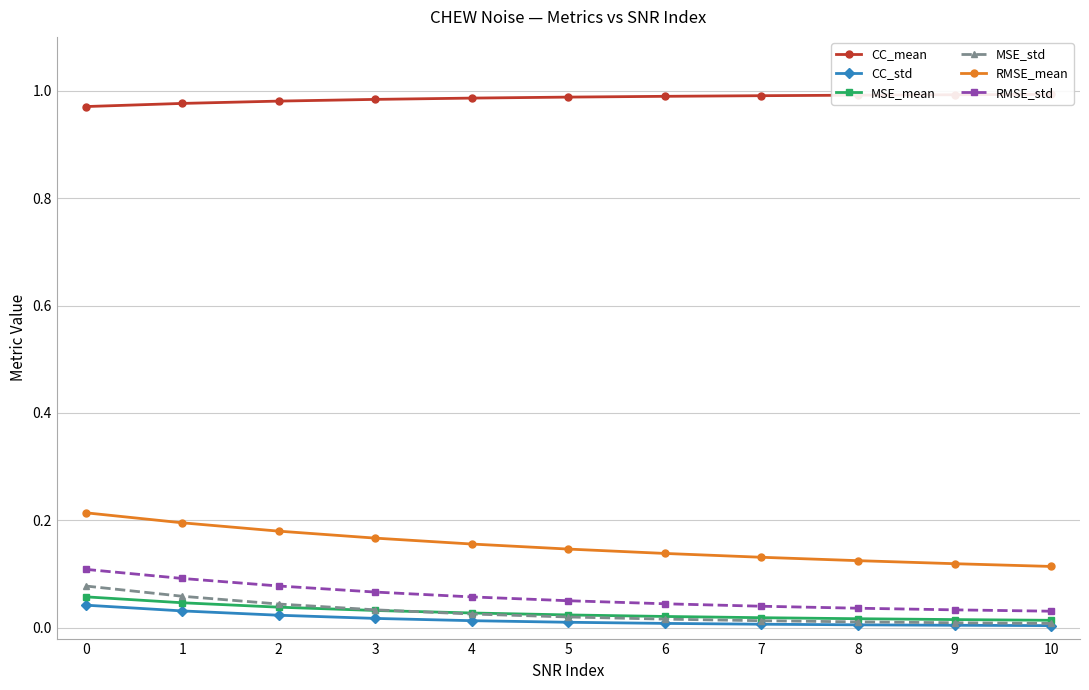

Which series has the largest total across all categories?

CC_mean